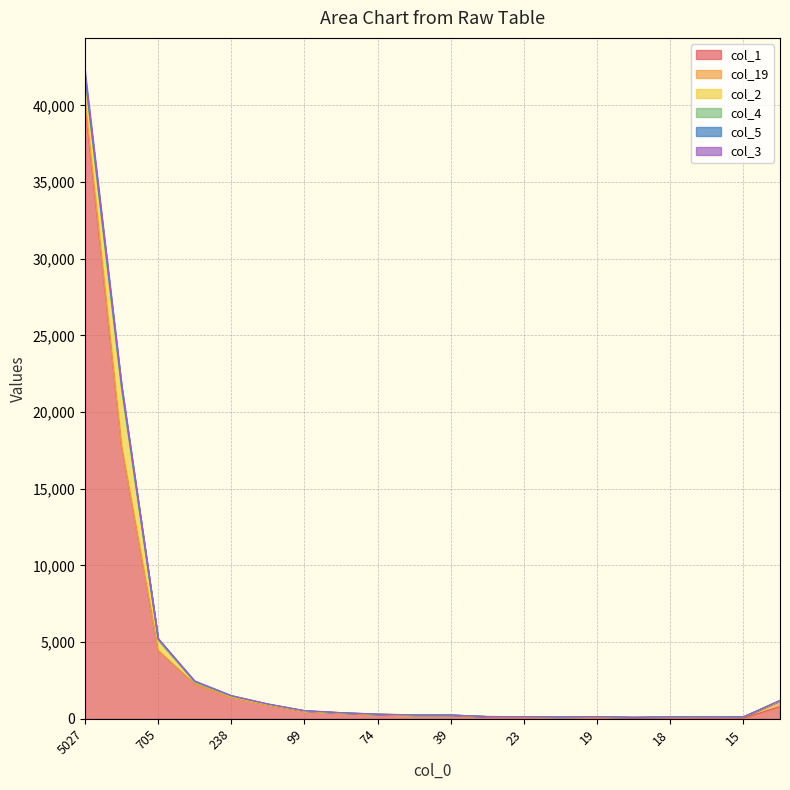

In col_1, how many points are higher than both neighbors (excluding endpoints)?

2